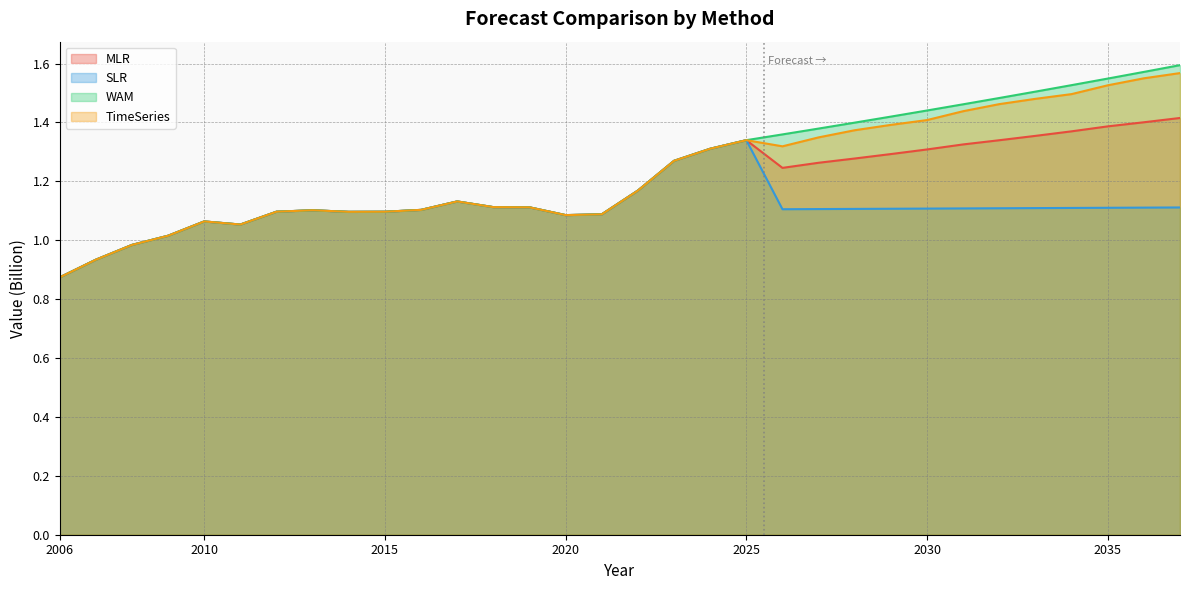

How many series are shown in this chart?

4